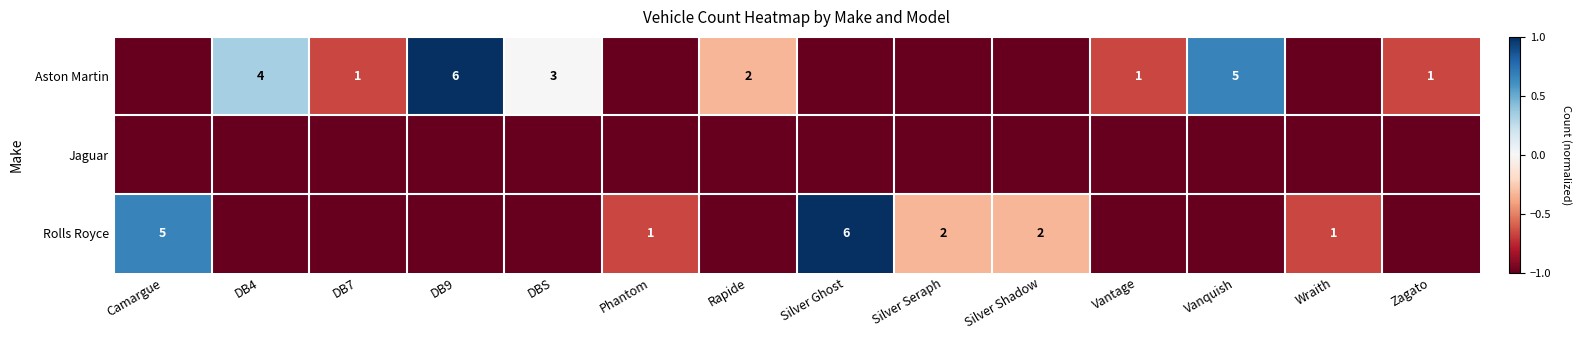

How many categories are shown in the chart?

14